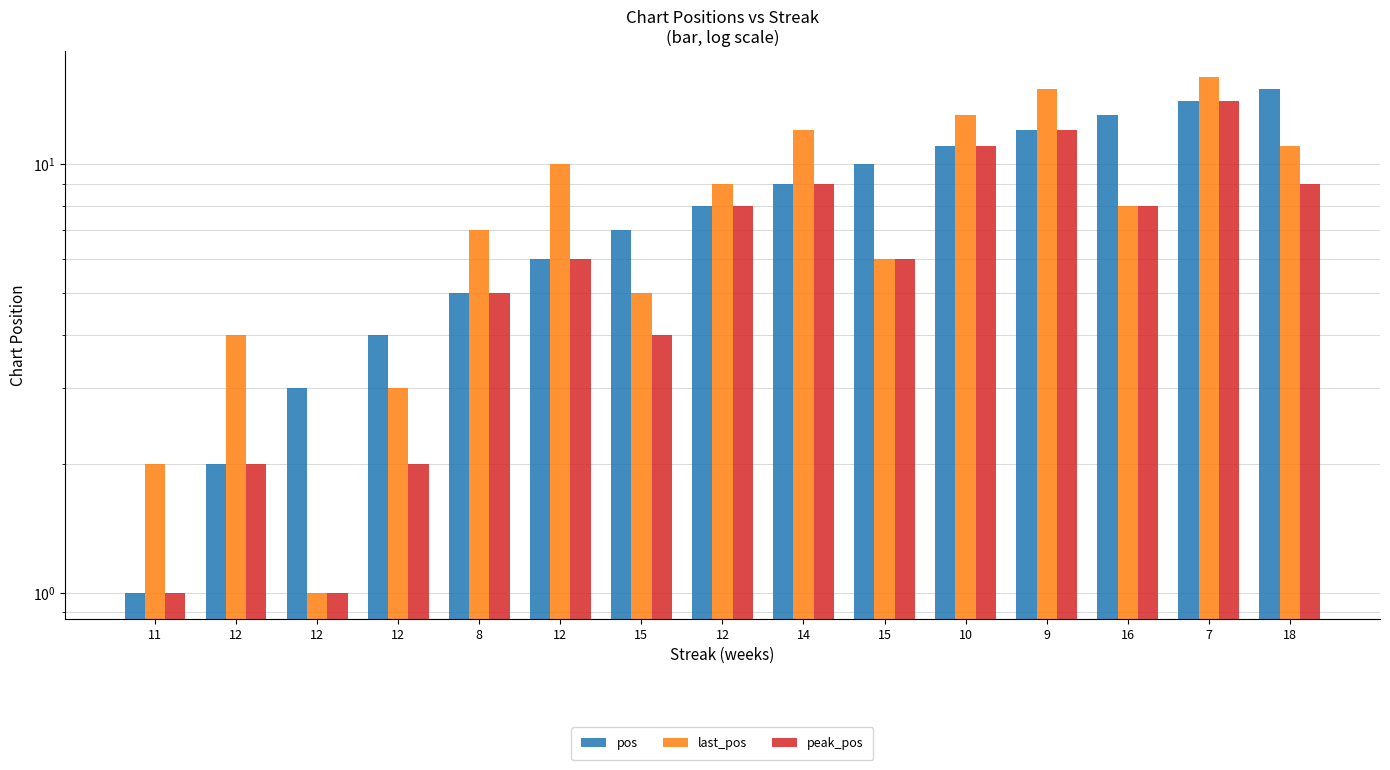

At which category is the sum across all series the highest?

7